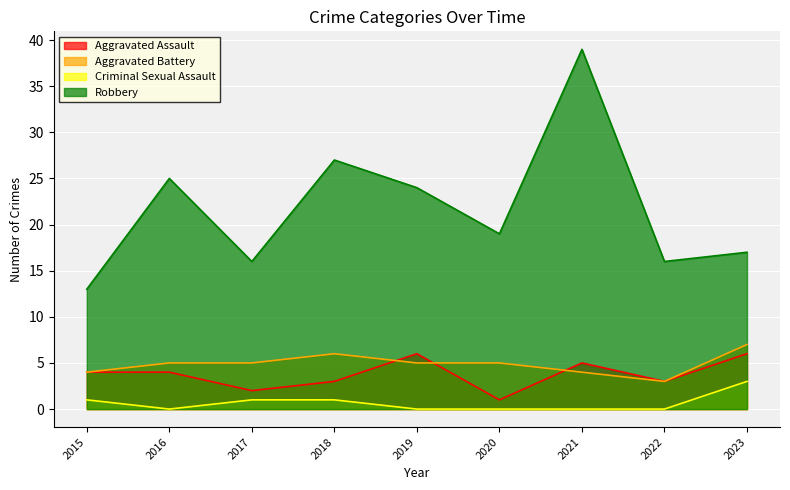

Which series changed the most between 2016 and 2021?

Robbery